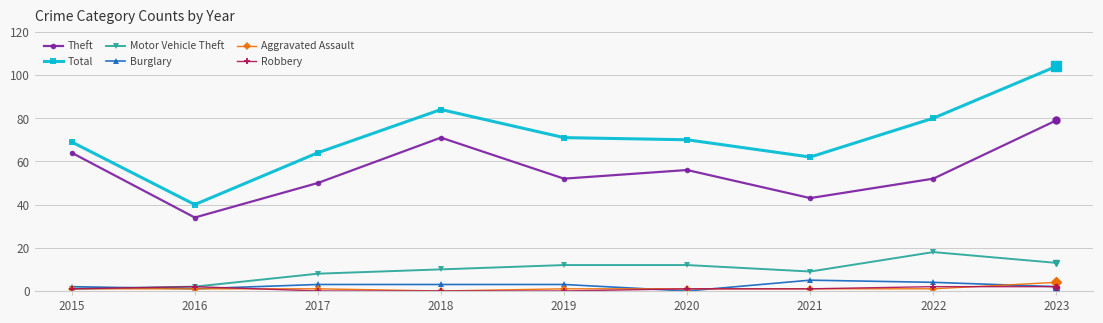

Reading left to right, transcribe all the data shown in this chart.

Theft: 64	34	50	71	52	56	43	52	79
Total: 69	40	64	84	71	70	62	80	104
Motor Vehicle Theft: 1	2	8	10	12	12	9	18	13
Burglary: 2	1	3	3	3	0	5	4	2
Aggravated Assault: 1	1	1	0	1	1	1	1	4
Robbery: 1	2	0	0	0	1	1	2	2